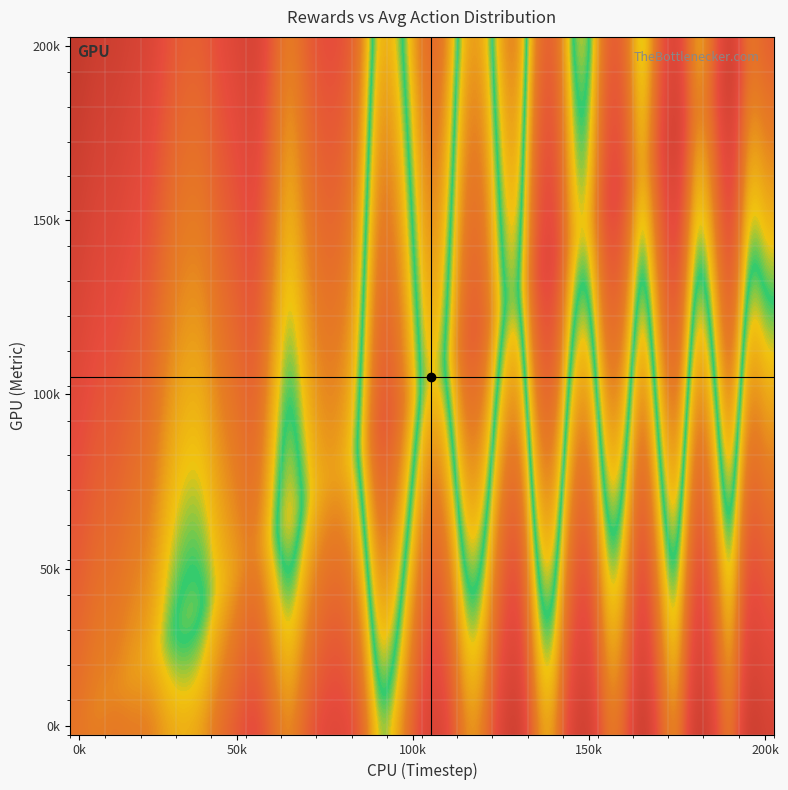

Count the number of categories in the chart.

40